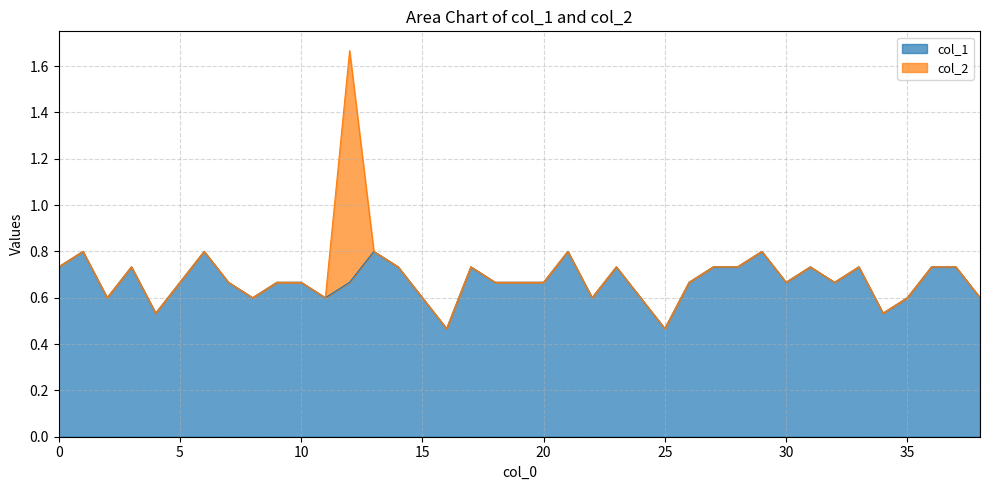

Read the value at 29.

0.8